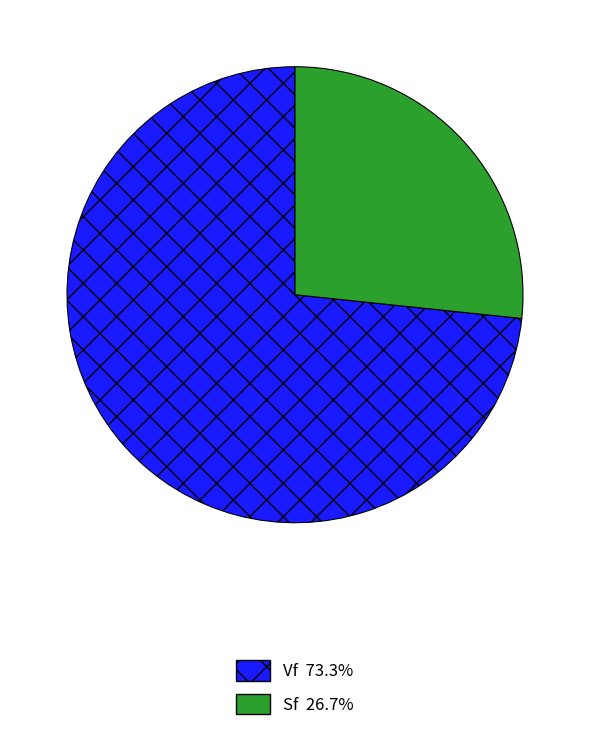

True or false: Vf accounts for 73% of the total.

True